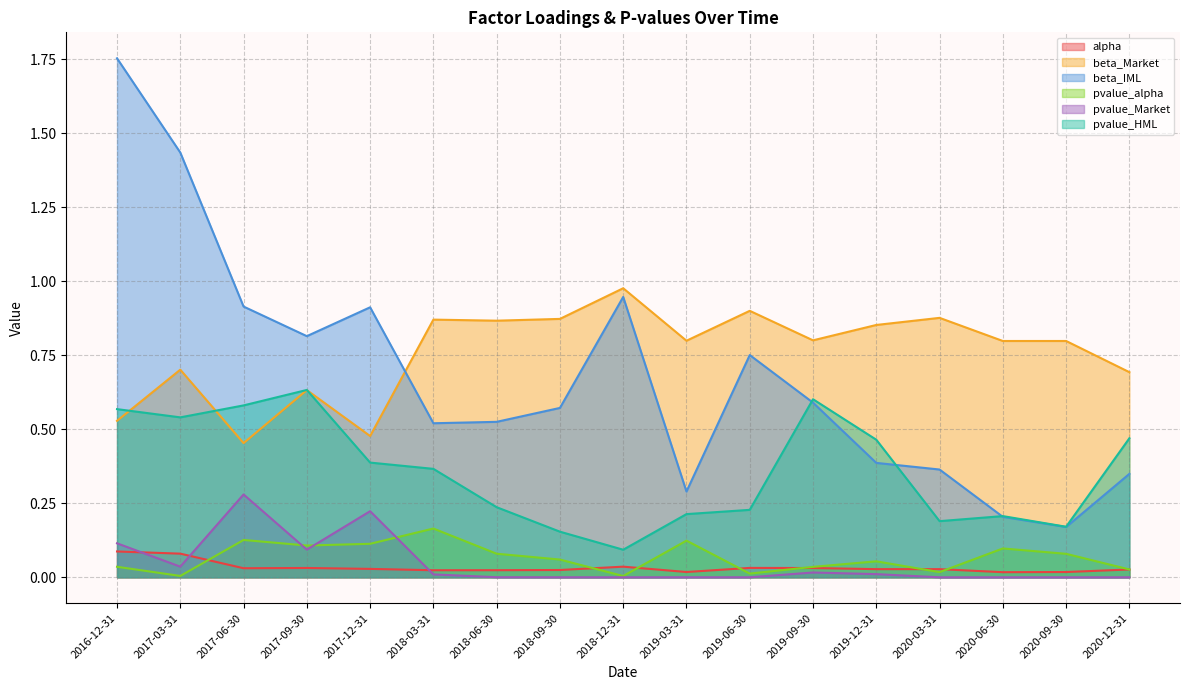

What are all the series names shown in the legend?

alpha, beta_Market, beta_IML, pvalue_alpha, pvalue_Market, pvalue_HML